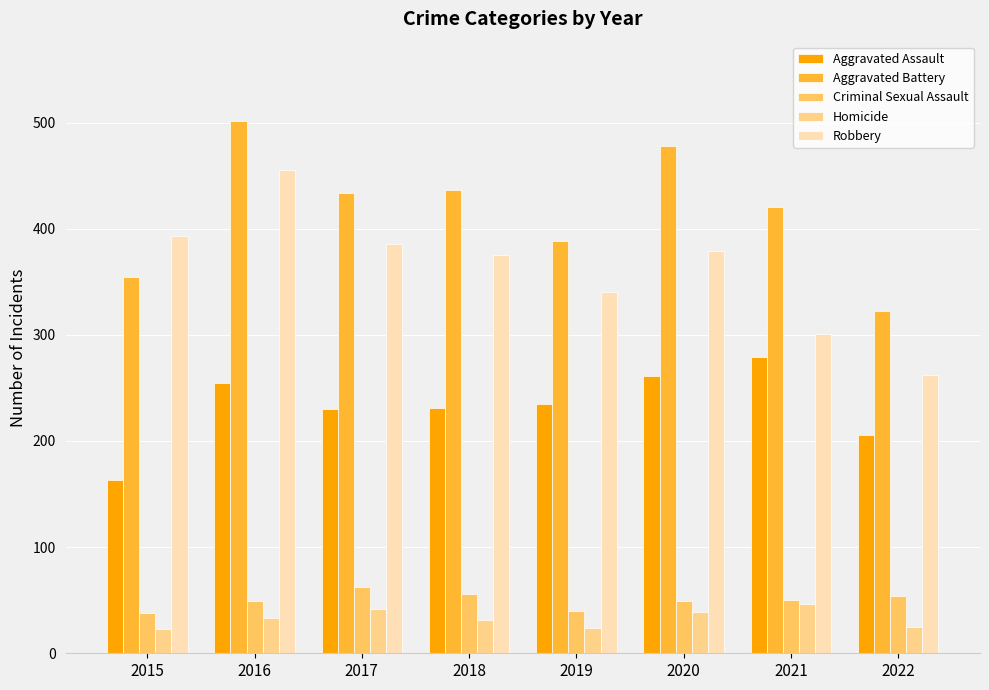

What is the spread (max minus min) of values at 2018?

405